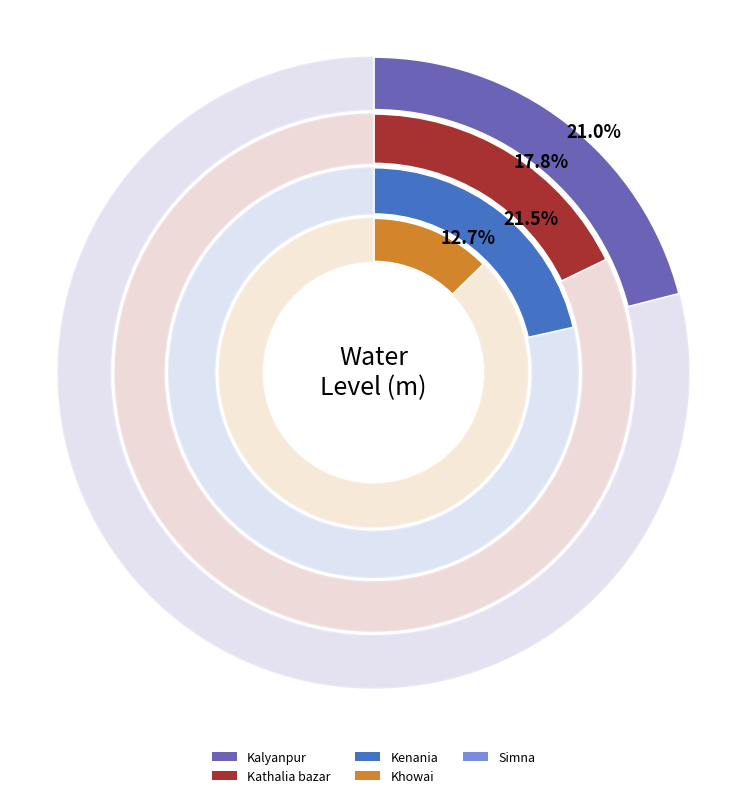

To the nearest percent, what is the difference between the largest and smallest slice percentages?

14%